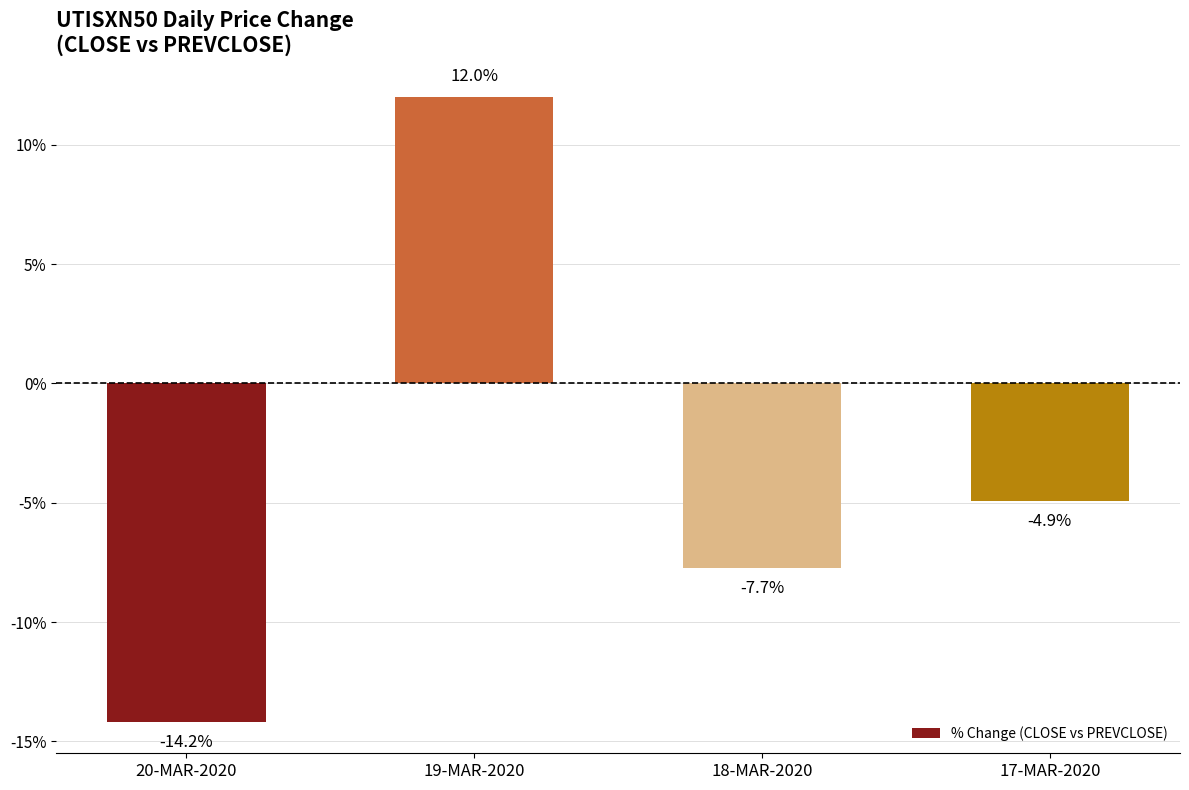

What is the difference between the values at 17-MAR-2020 and 18-MAR-2020?

2.8